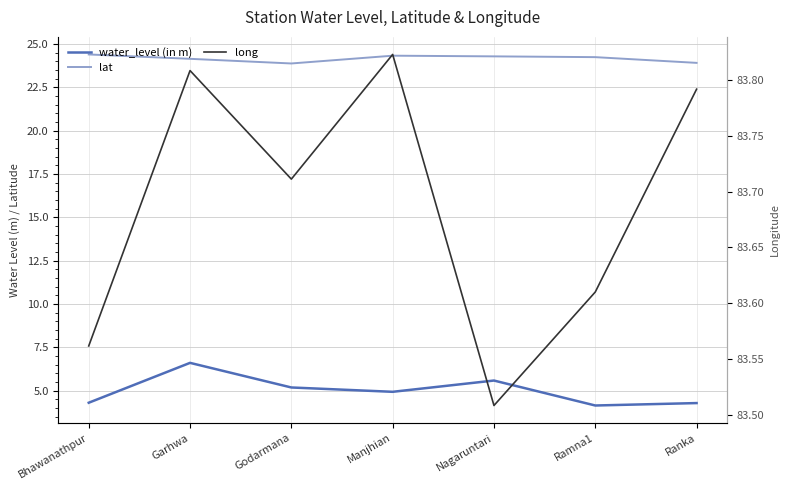

At which category is the sum across all series the highest?

Garhwa